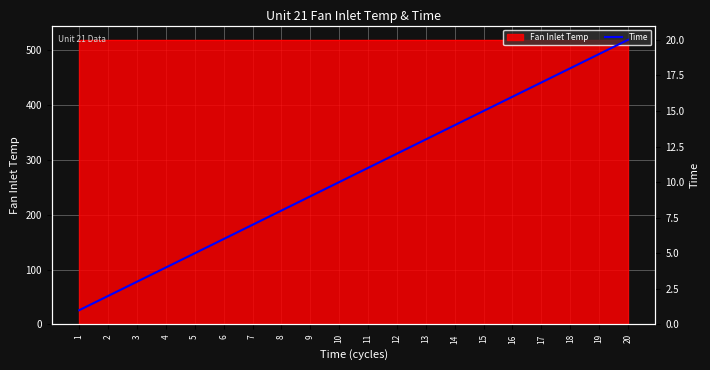

Rank the categories by value from lowest to highest.

1, 2, 3, 4, 5, 6, 7, 8, 9, 10, 11, 12, 13, 14, 15, 16, 17, 18, 19, 20